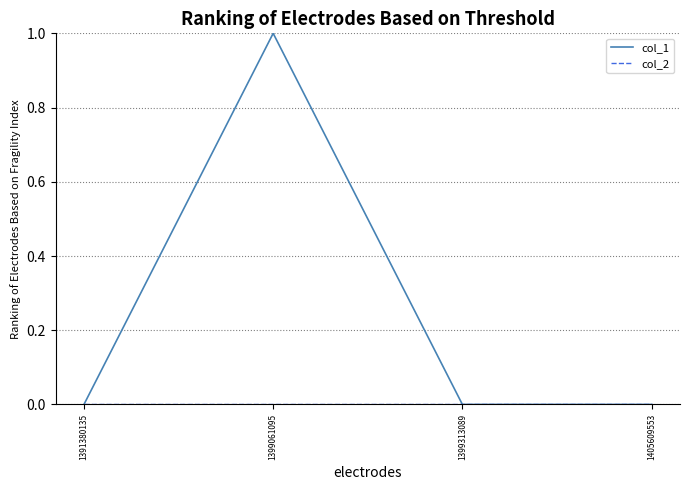

Which series changed the most between 1399061095 and 1405609553?

col_1